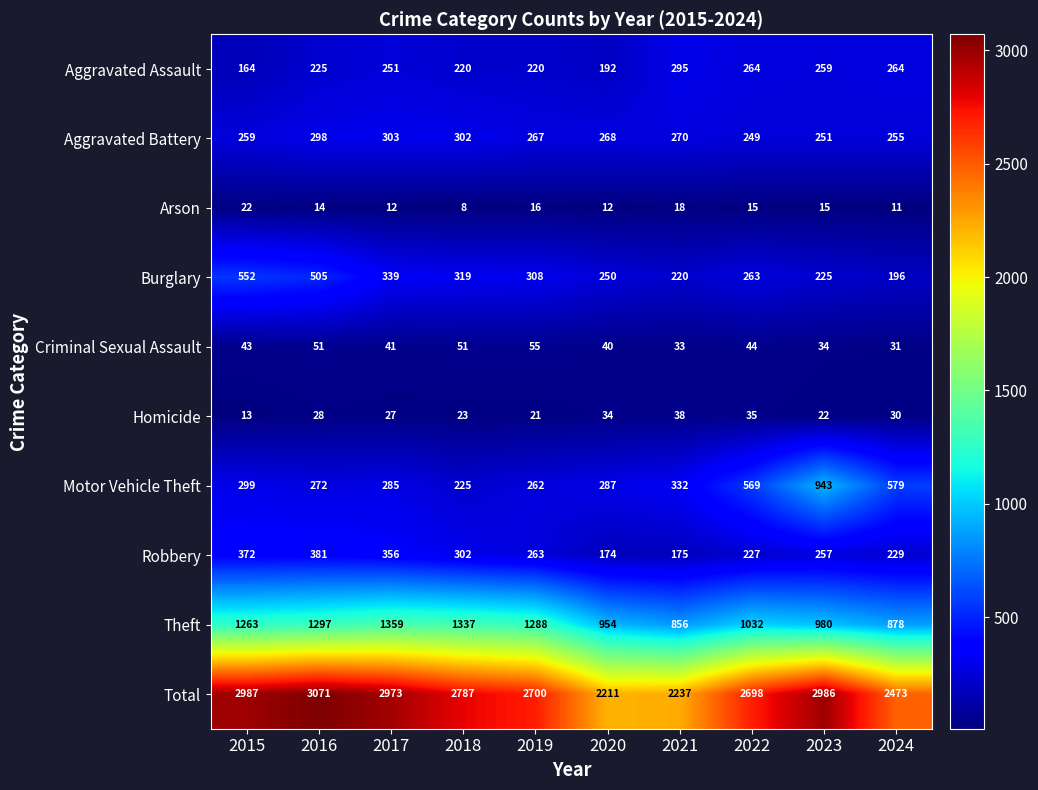

What is the sum of all Total values?

27123